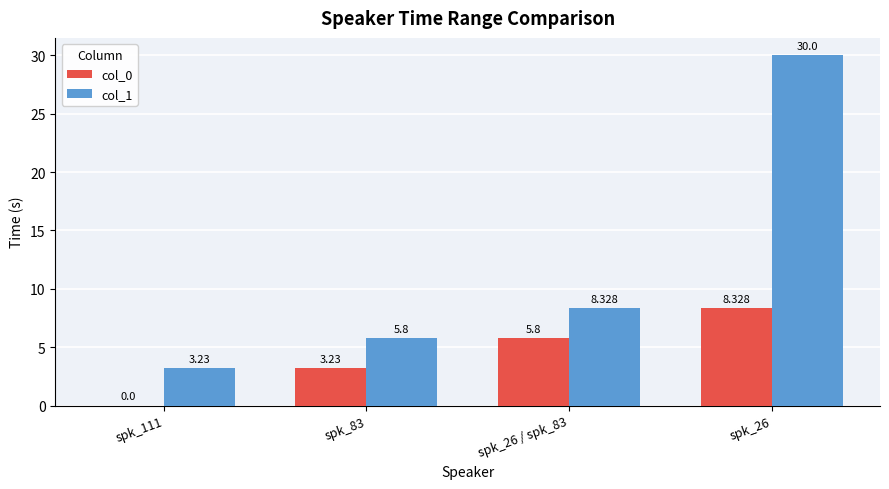

How many groups of bars are there?

4